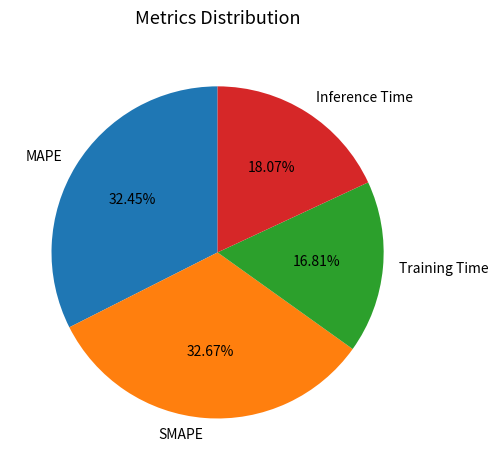

Is it true that Inference Time is 10% of the pie?

False